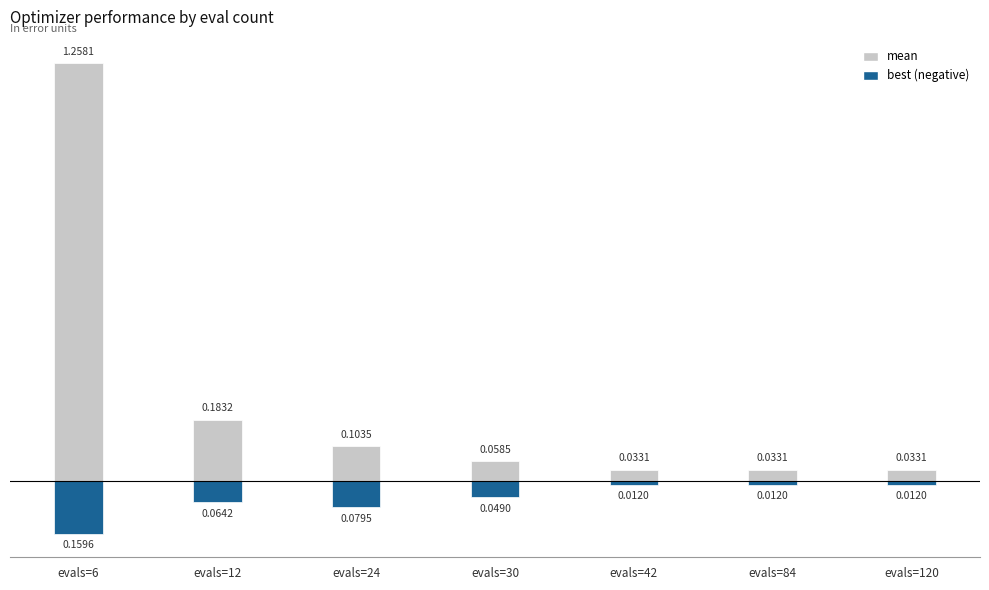

The mean series shows 0.1 at evals=30. True or false?

False